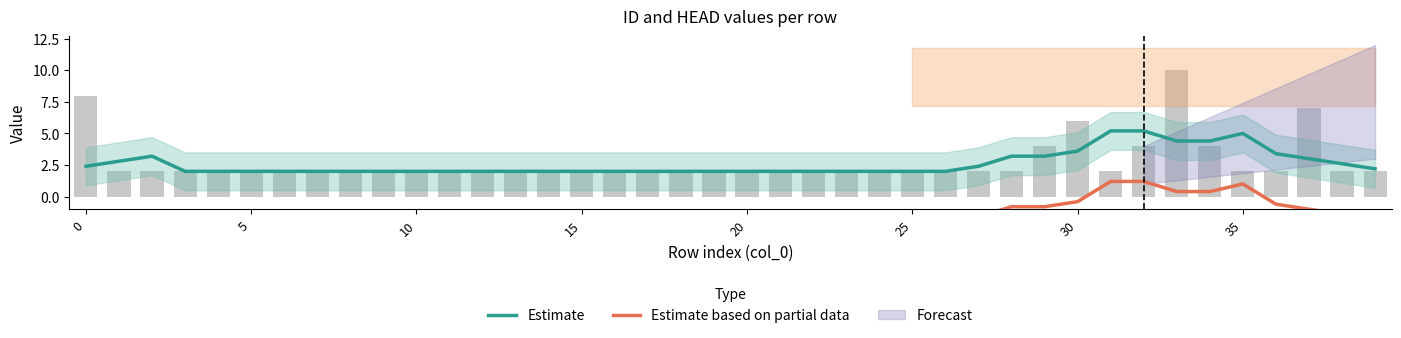

Are the bars grouped side by side (vs. stacked)?

No